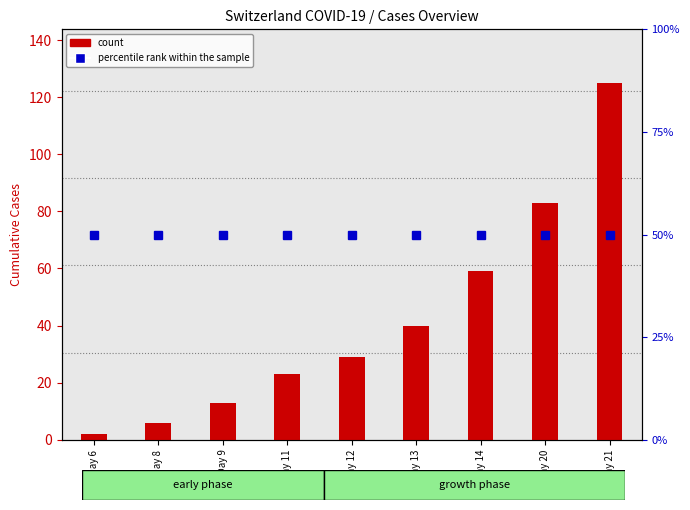

Where is percentile rank within the sample nearest to the value 50?

Day 6